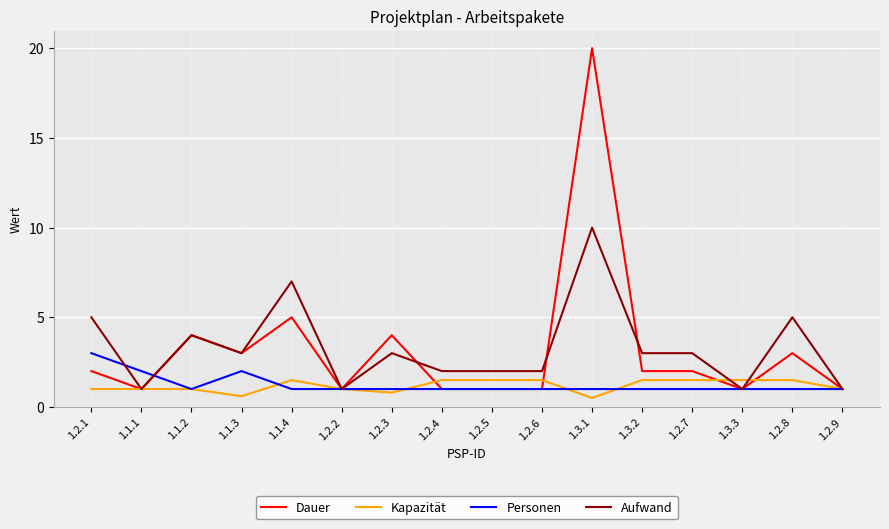

What position from the right is 1.2.8?

2